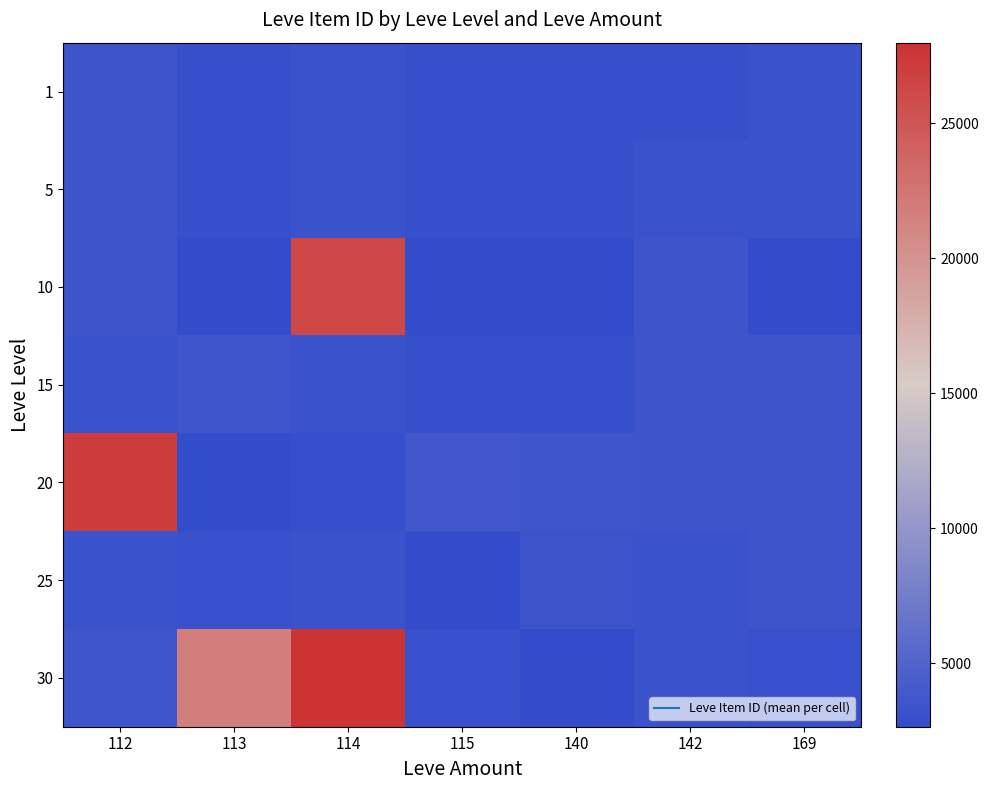

What is the maximum value shown in the chart?

27990